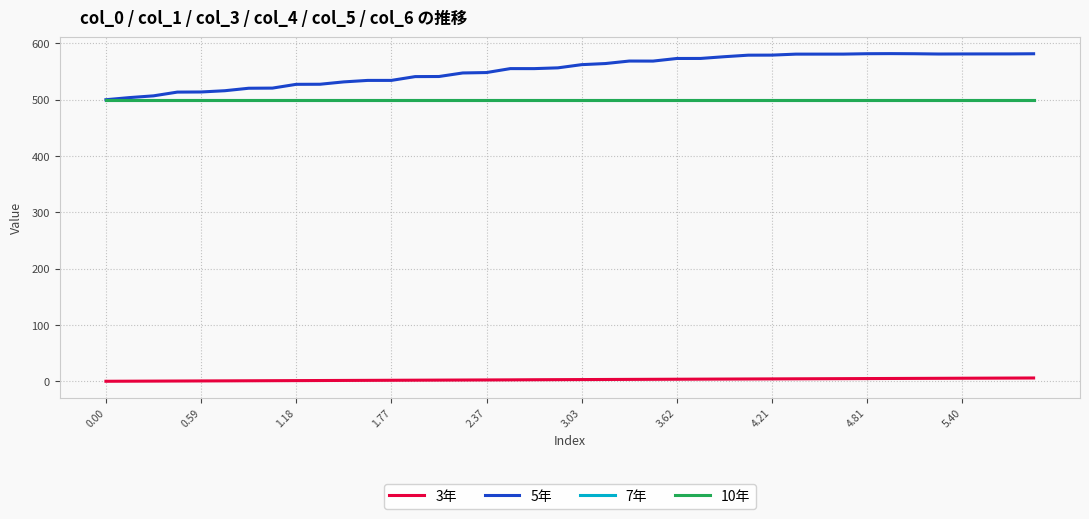

Does the chart have visible grid lines?

Yes